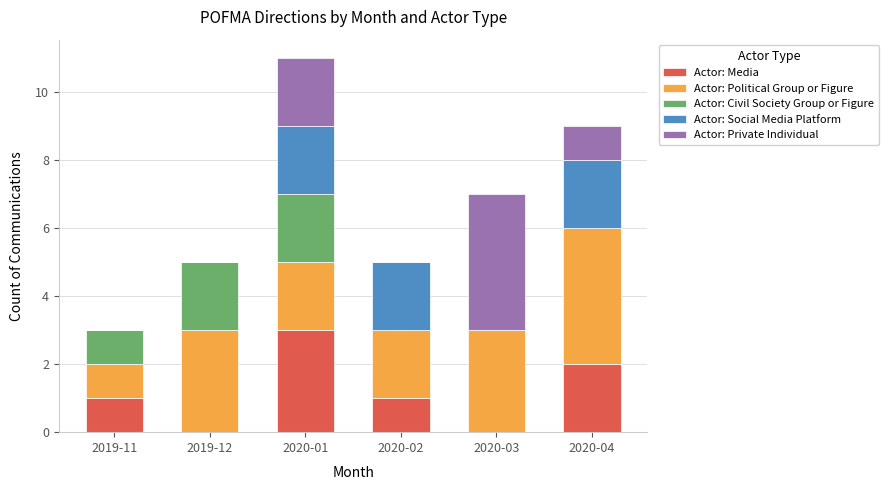

What is the sum of all Actor: Media values?

7